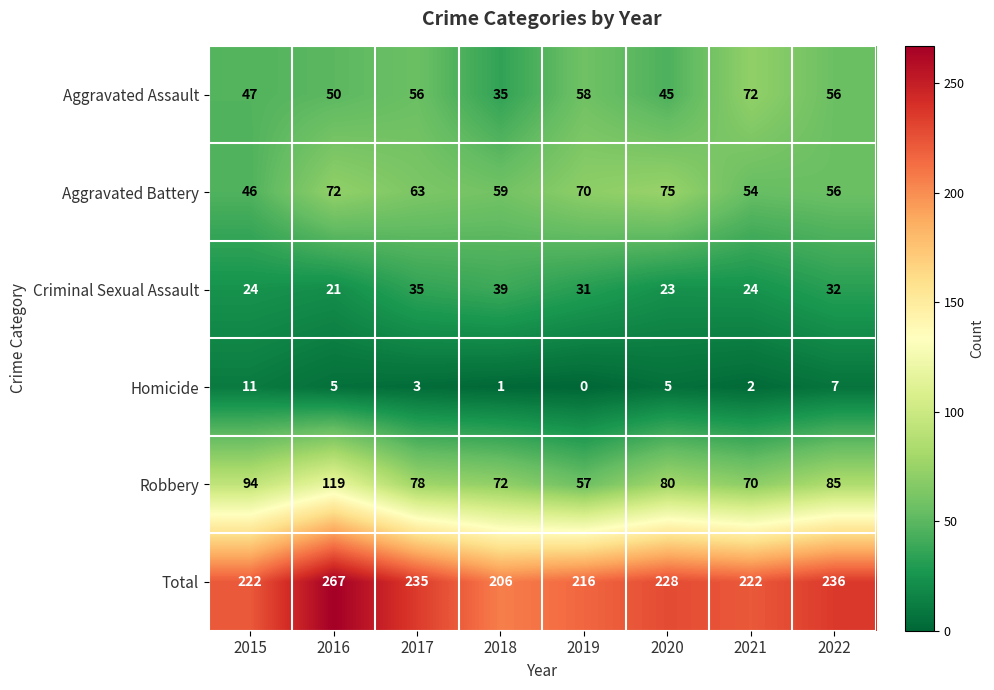

Rank the series by their maximum value, from lowest to highest.

Homicide, Criminal Sexual Assault, Aggravated Assault, Aggravated Battery, Robbery, Total